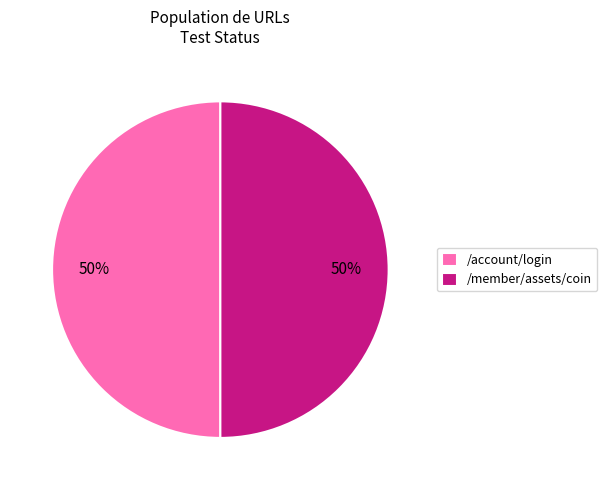

Approximately how many times larger is the value at /member/assets/coin compared to /account/login?

1.0